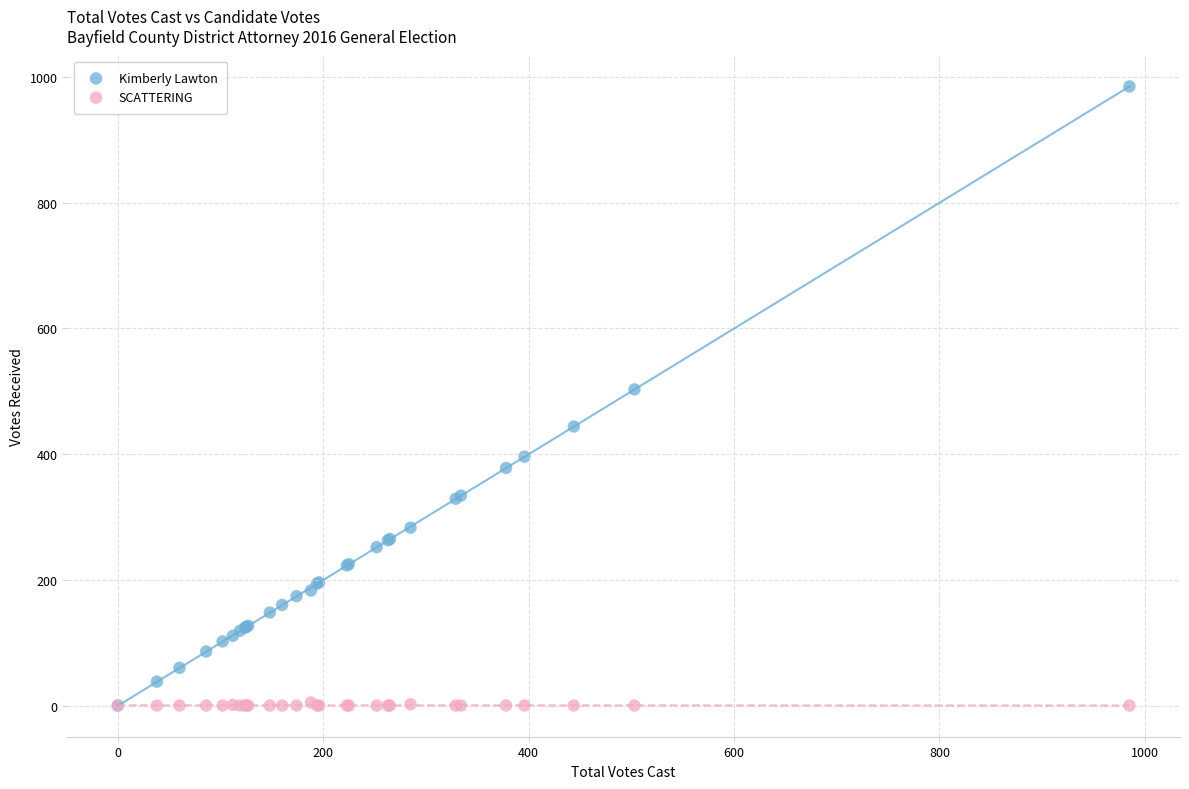

Across all series, what Y value is closest to 492?

503